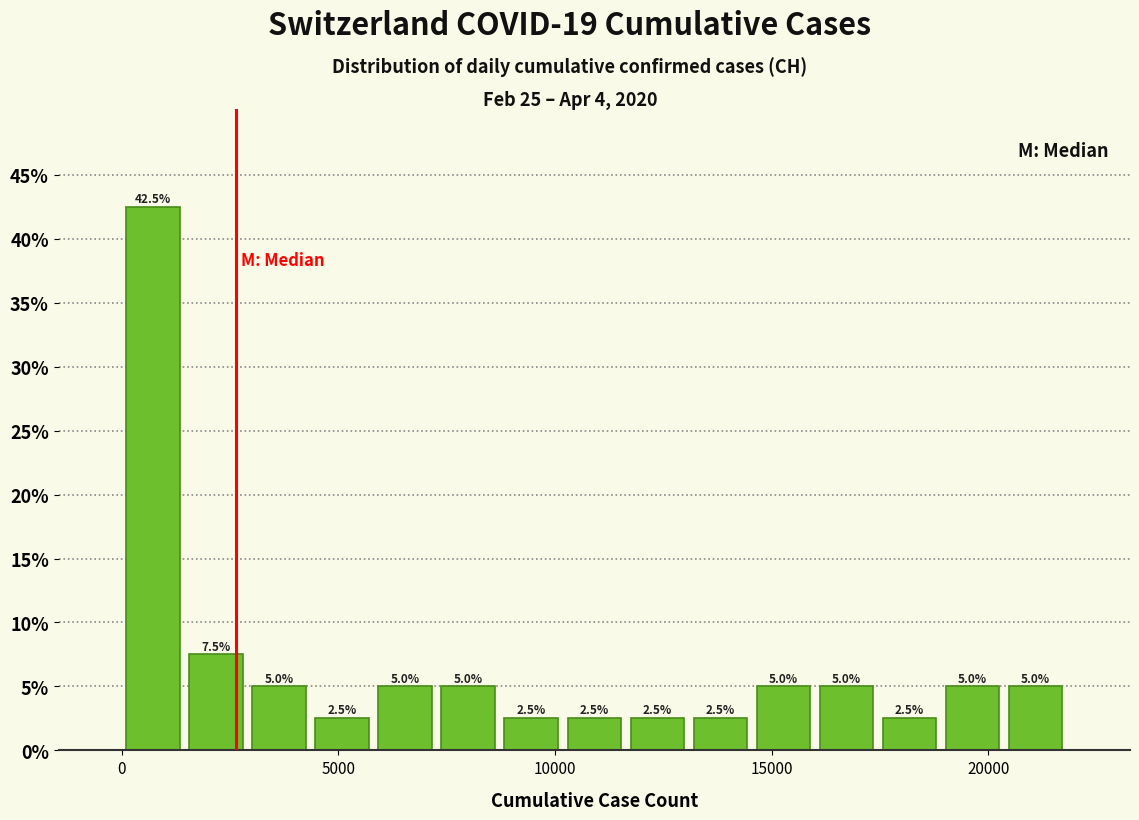

Read against the x-axis, roughly where is the centre of the tallest bar?

500